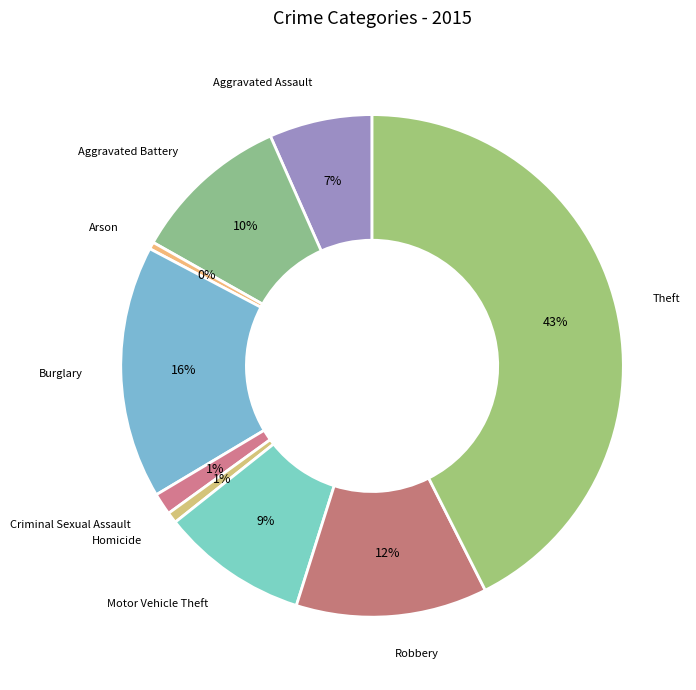

How many segments does this pie chart have?

9